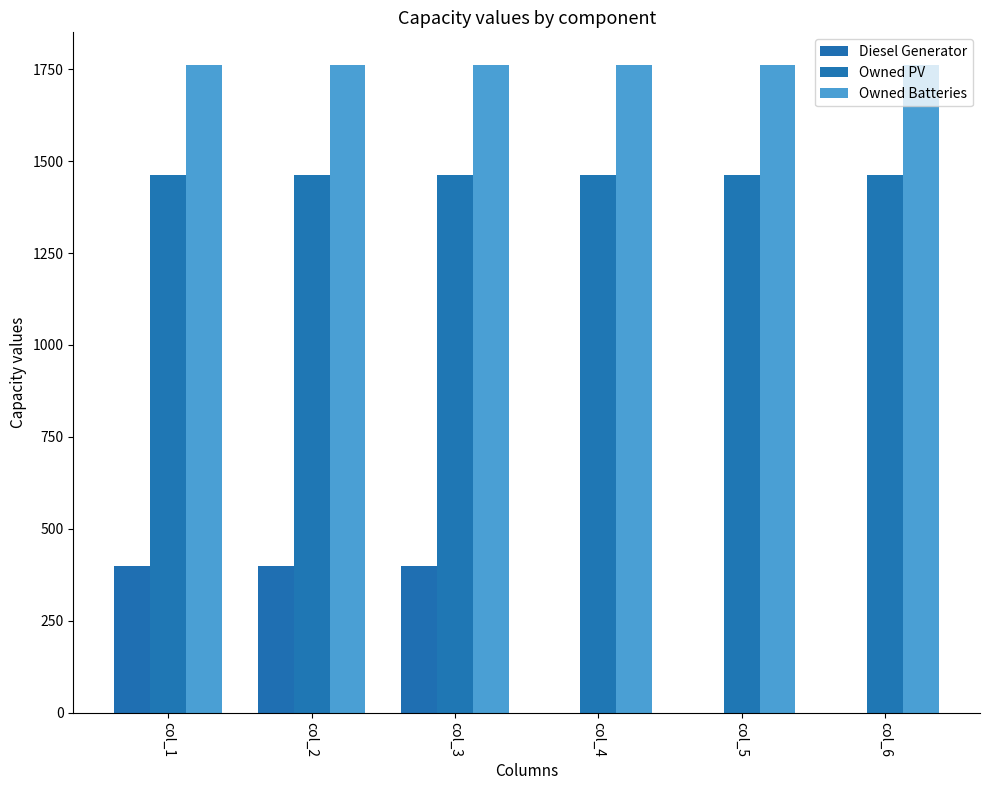

Which has a higher value, col_4 or col_2?

col_2